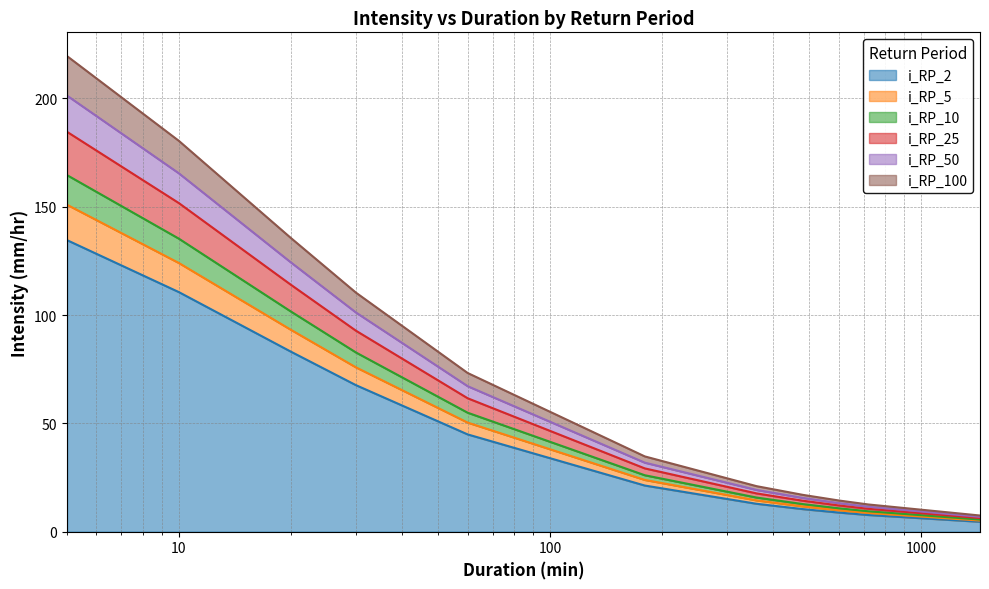

At which category does the chart reach its peak across all series?

5